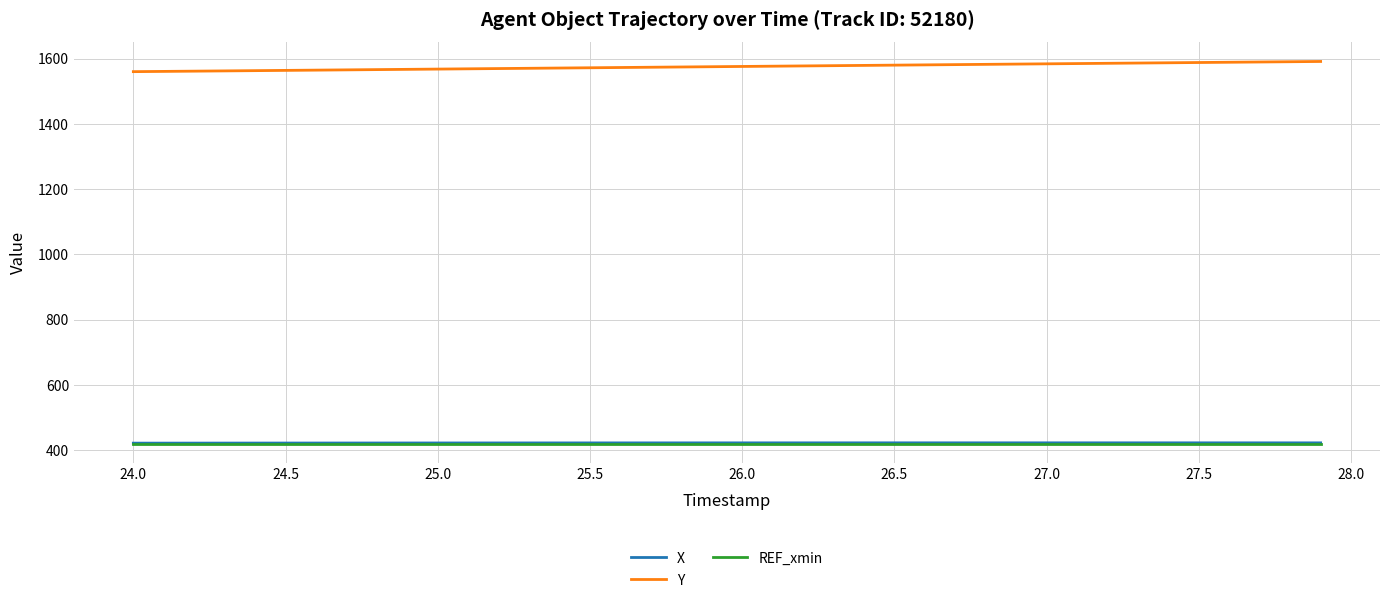

Does the chart have visible grid lines?

Yes